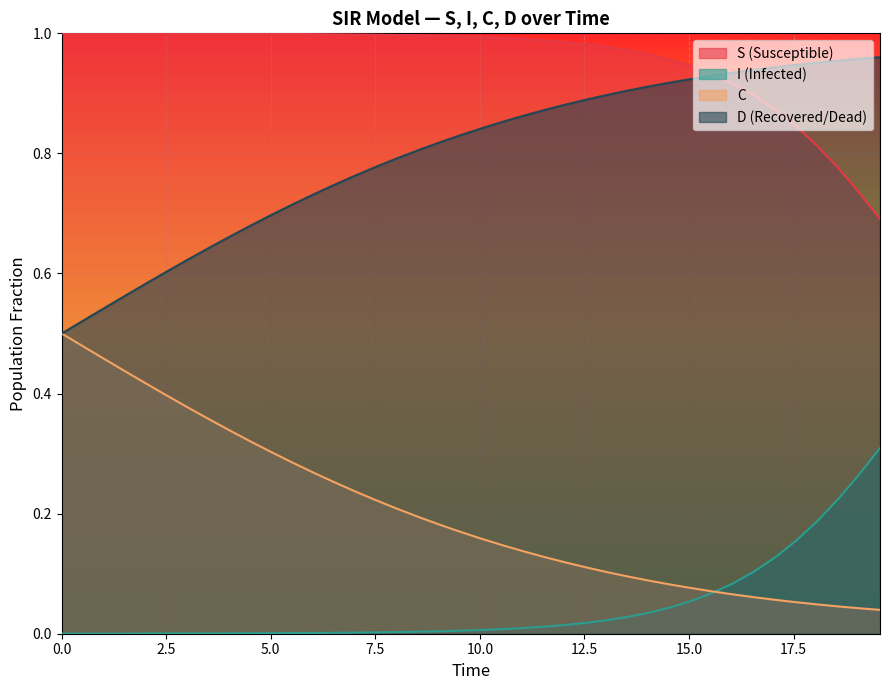

Reading left to right, what are all the values shown in this chart?

S: 1.0	1.0	1.0	1.0	1.0	1.0	1.0	1.0	1.0	1.0	1.0	1.0	1.0	1.0	1.0	1.0	1.0	1.0	1.0	1.0	1.0	1.0	1.0	1.0	1.0	1.0	1.0	1.0	1.0	1.0	0.9	0.9	0.9	0.9	0.9	0.8	0.8	0.8	0.7	0.7
I: 0.0	0.0	0.0	0.0	0.0	0.0	0.0	0.0	0.0	0.0	0.0	0.0	0.0	0.0	0.0	0.0	0.0	0.0	0.0	0.0	0.0	0.0	0.0	0.0	0.0	0.0	0.0	0.0	0.0	0.0	0.1	0.1	0.1	0.1	0.1	0.2	0.2	0.2	0.3	0.3
C: 0.5	0.5	0.5	0.4	0.4	0.4	0.4	0.4	0.3	0.3	0.3	0.3	0.3	0.3	0.2	0.2	0.2	0.2	0.2	0.2	0.2	0.1	0.1	0.1	0.1	0.1	0.1	0.1	0.1	0.1	0.1	0.1	0.1	0.1	0.1	0.1	0.0	0.0	0.0	0.0
D: 0.5	0.5	0.5	0.6	0.6	0.6	0.6	0.6	0.7	0.7	0.7	0.7	0.7	0.7	0.8	0.8	0.8	0.8	0.8	0.8	0.8	0.9	0.9	0.9	0.9	0.9	0.9	0.9	0.9	0.9	0.9	0.9	0.9	0.9	0.9	0.9	1.0	1.0	1.0	1.0